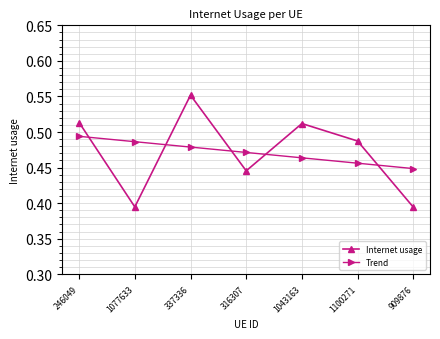

Which category has the highest value in the Internet usage series?

337336